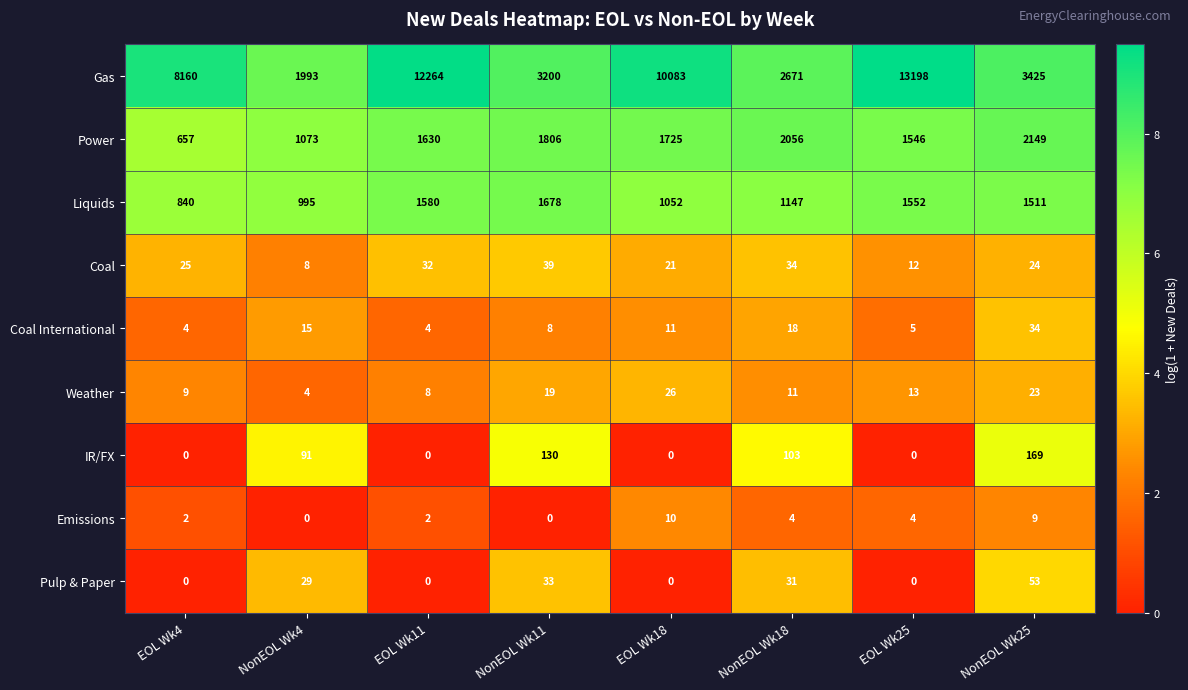

What is the lowest value of the Gas series?

1993